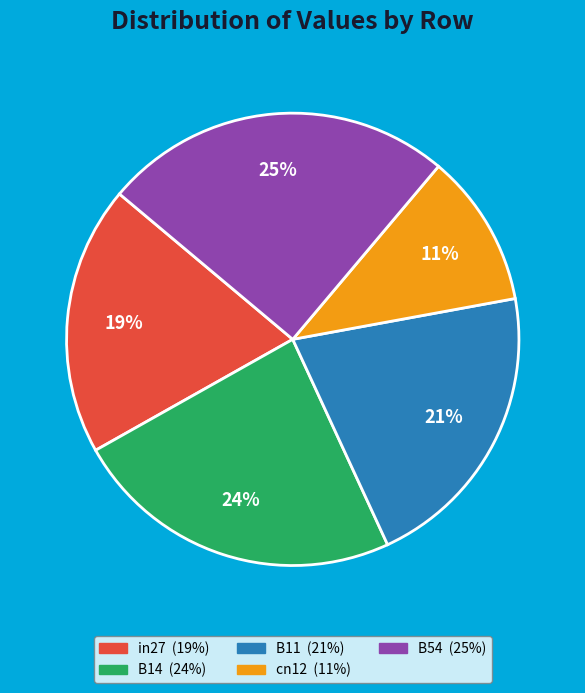

How many slices are in this pie chart?

5